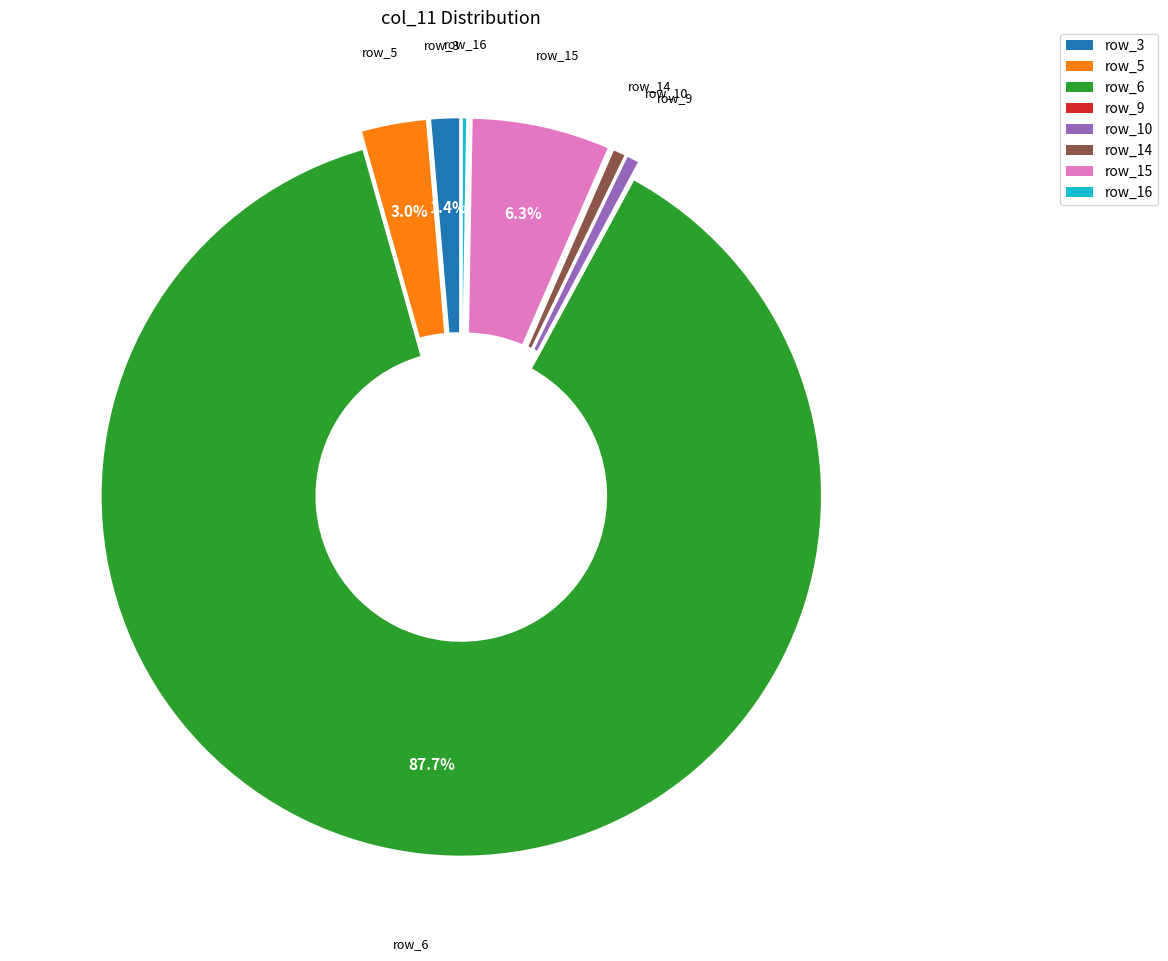

Does any single category account for the majority?

Yes